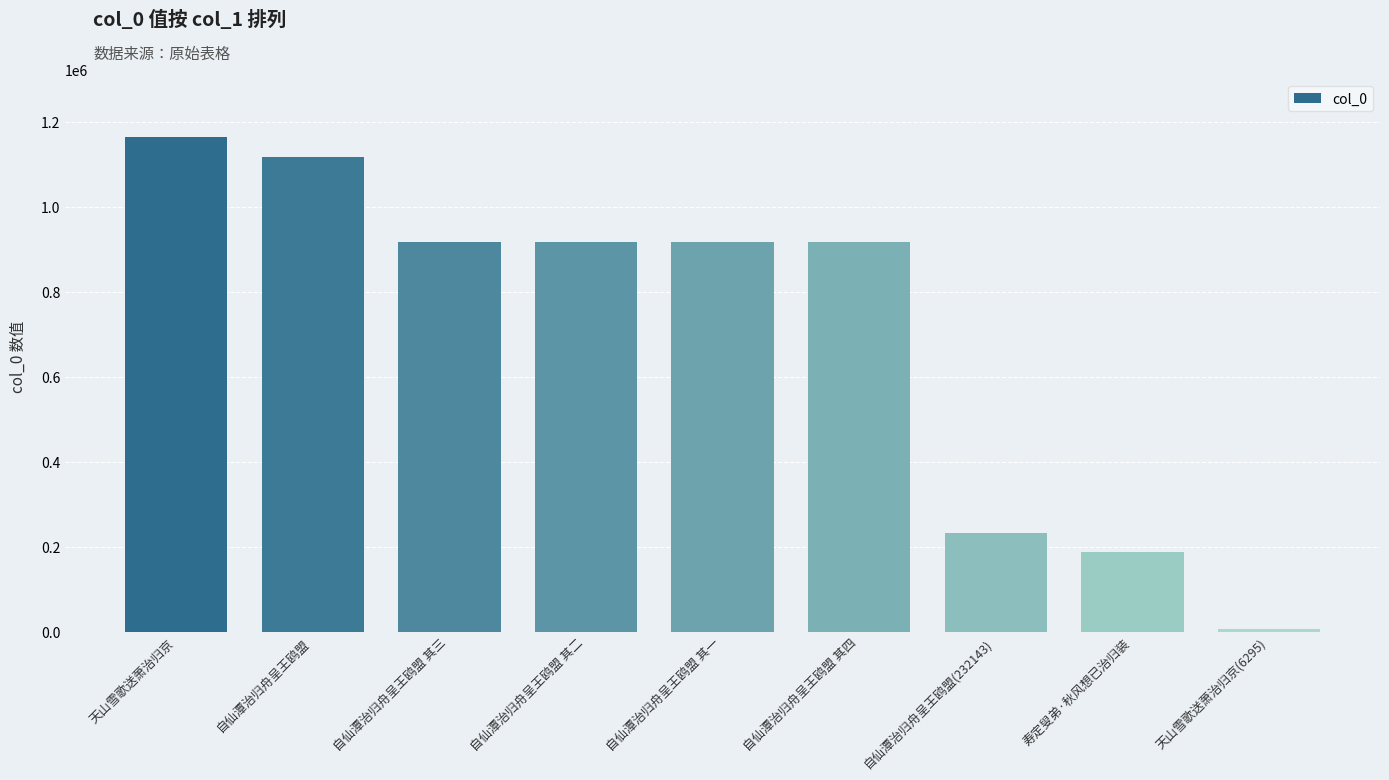

What is the difference between the maximum and minimum values?

1158559